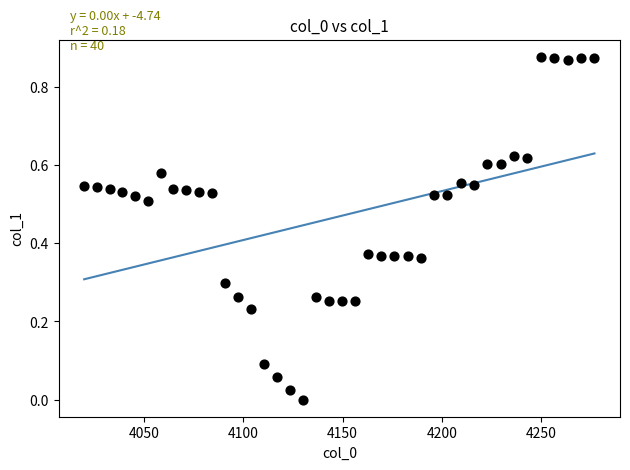

What is the range of X values (max minus min)?

256.8